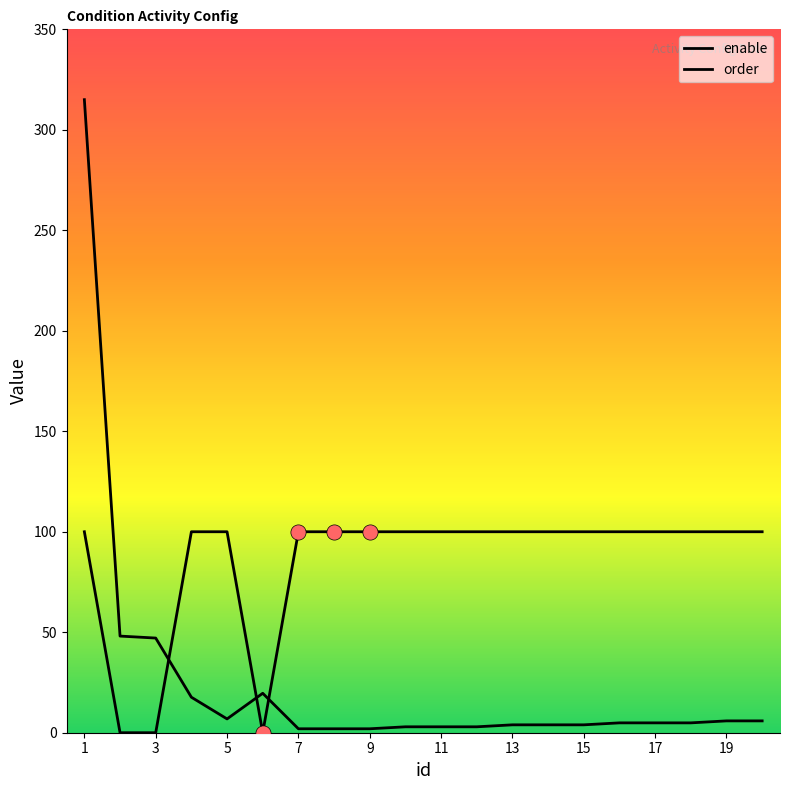

Is this an area chart (filled region under the line)?

No